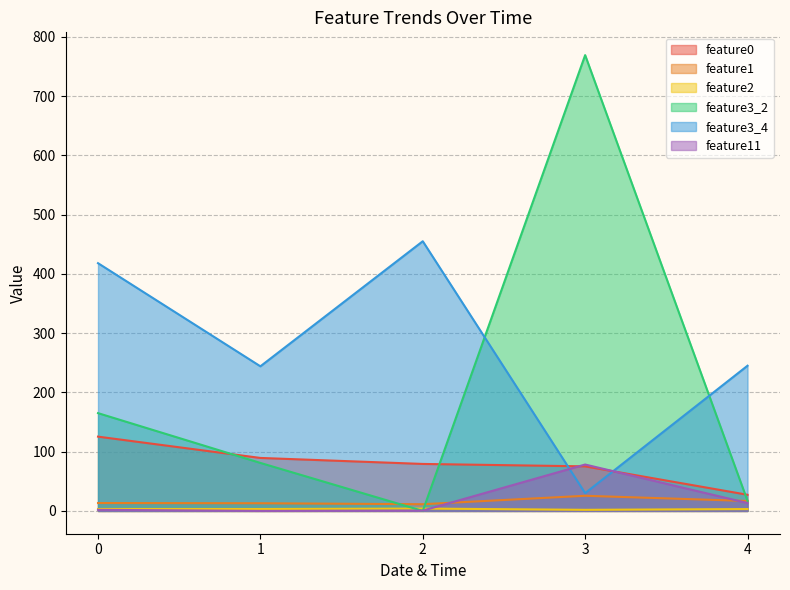

Which has a higher value, 2 or 1?

1